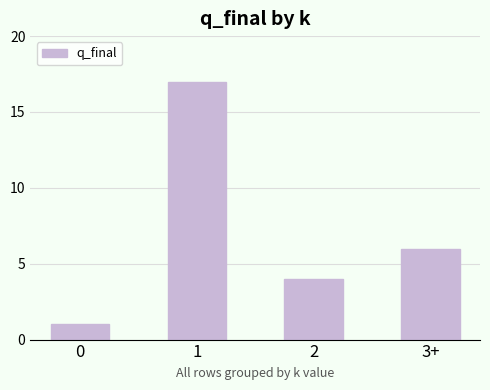

What is the greatest value displayed?

17